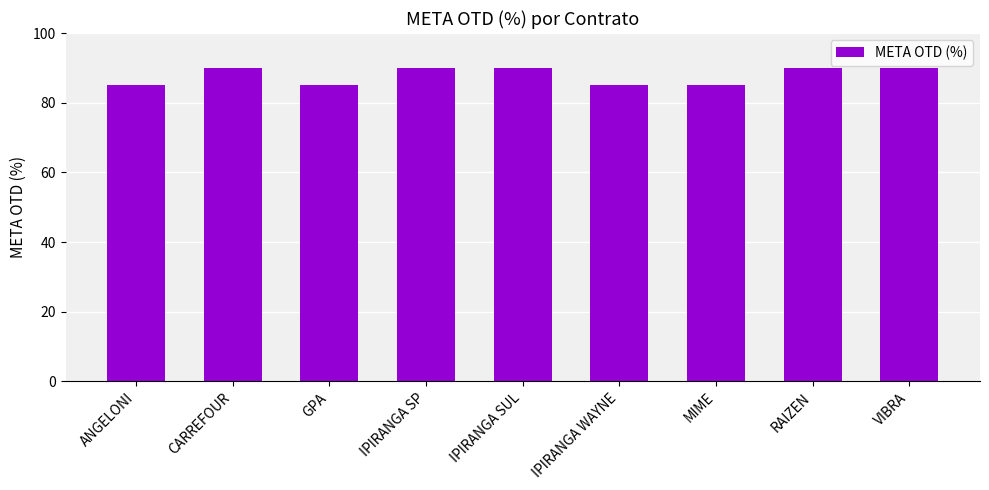

Reading right to left, what are all the values shown in this chart?

VIBRA=90	RAIZEN=90	MIME=85	IPIRANGA WAYNE=85	IPIRANGA SUL=90	IPIRANGA SP=90	GPA=85	CARREFOUR=90	ANGELONI=85